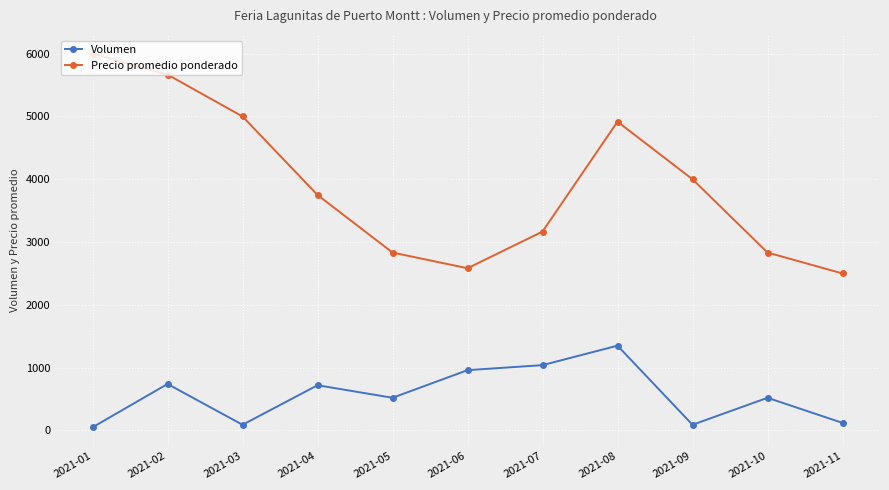

Rank the series by their average value, from highest to lowest.

Precio promedio ponderado, Volumen